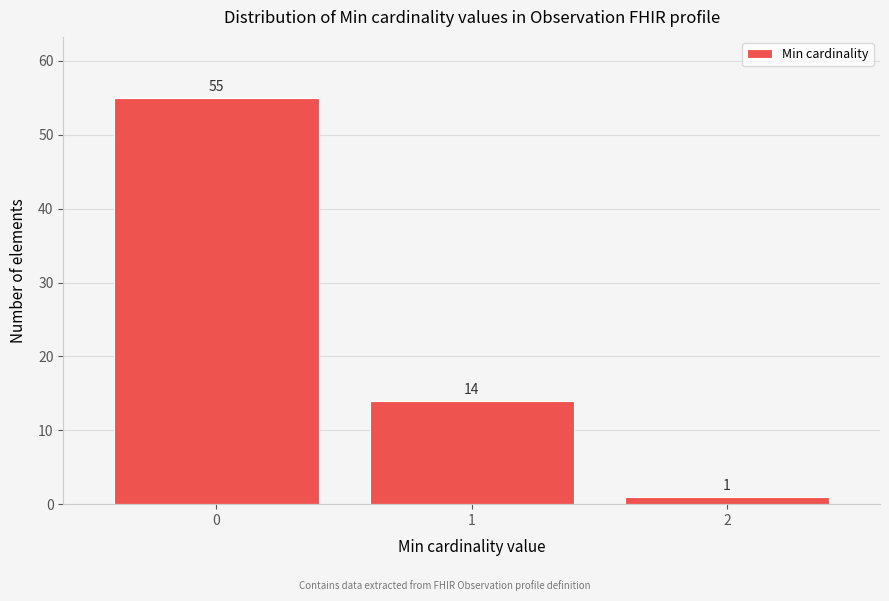

Reading left to right, transcribe all the data shown in this chart.

55	14	1